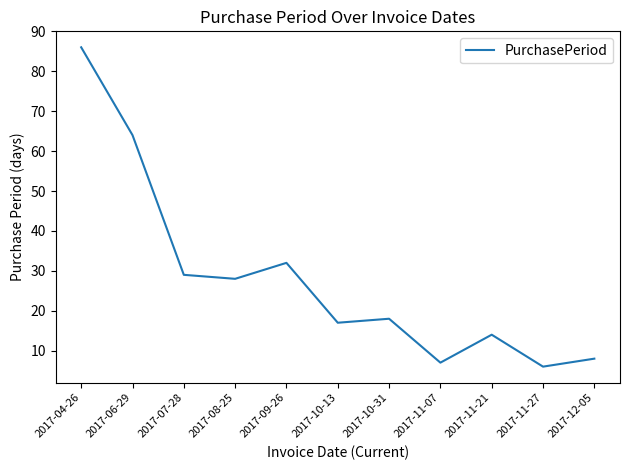

Reading left to right, what are all the values shown in this chart?

86	64	29	28	32	17	18	7	14	6	8